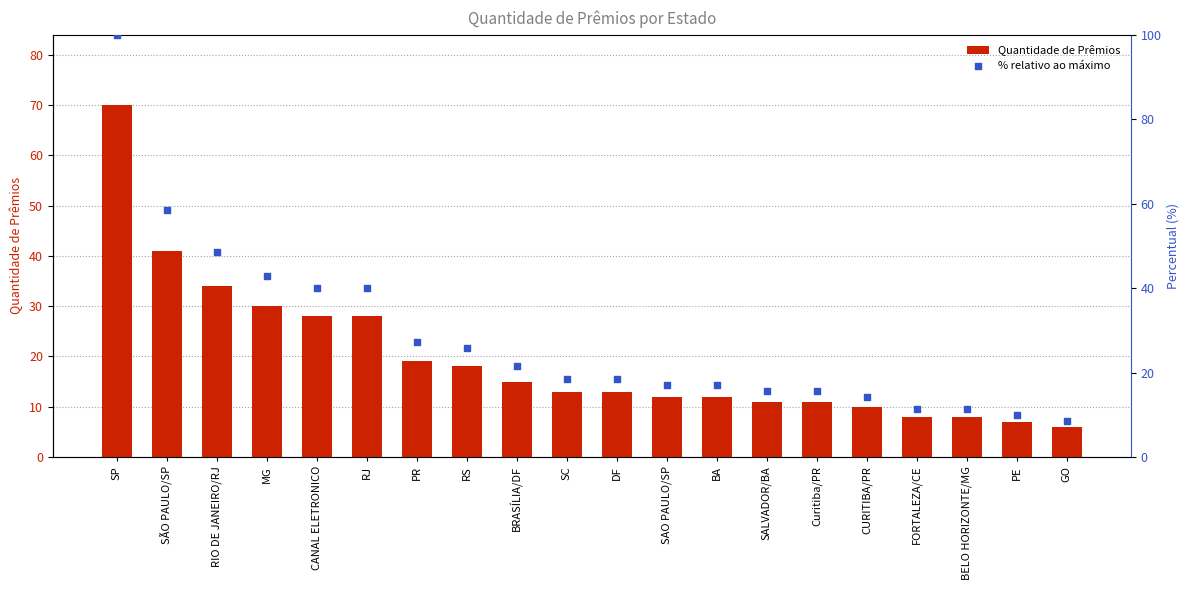

At which category is the sum across all series the highest?

SP